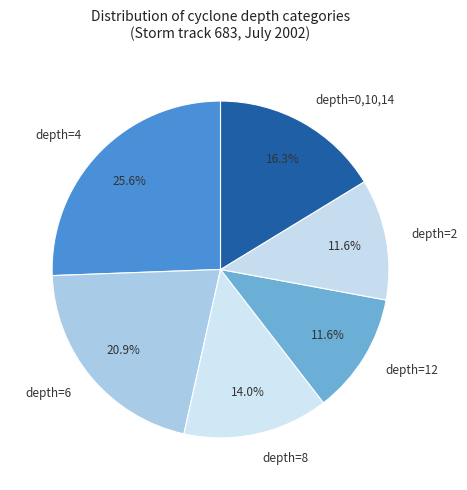

Which slice is the largest?

depth=4